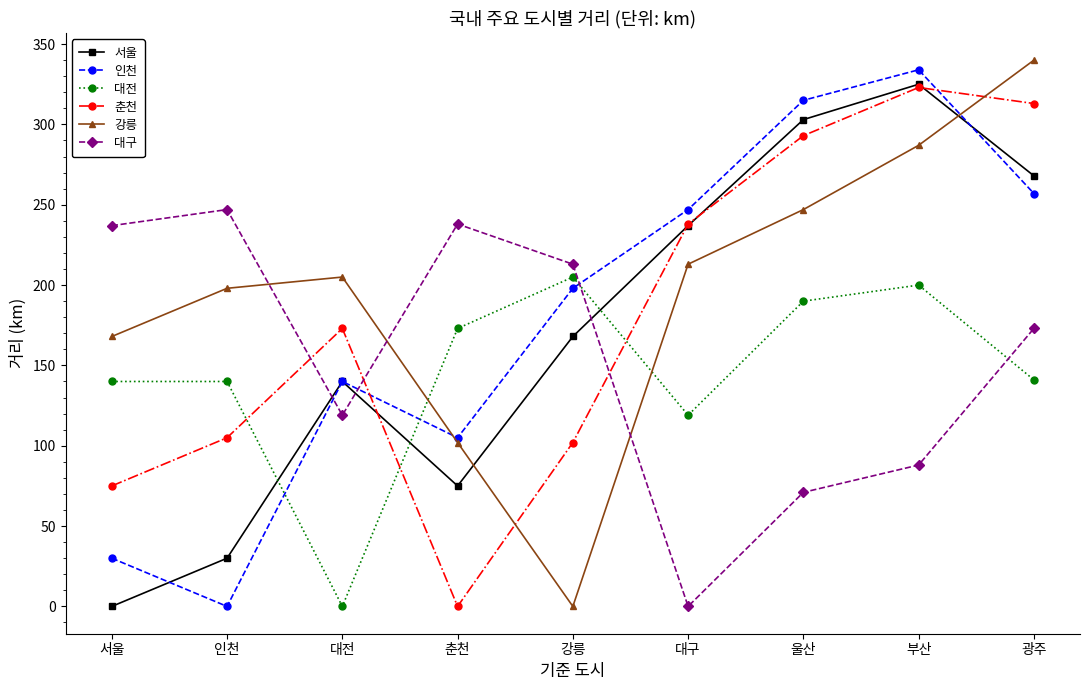

Where is 대구 nearest to the value 123?

대전